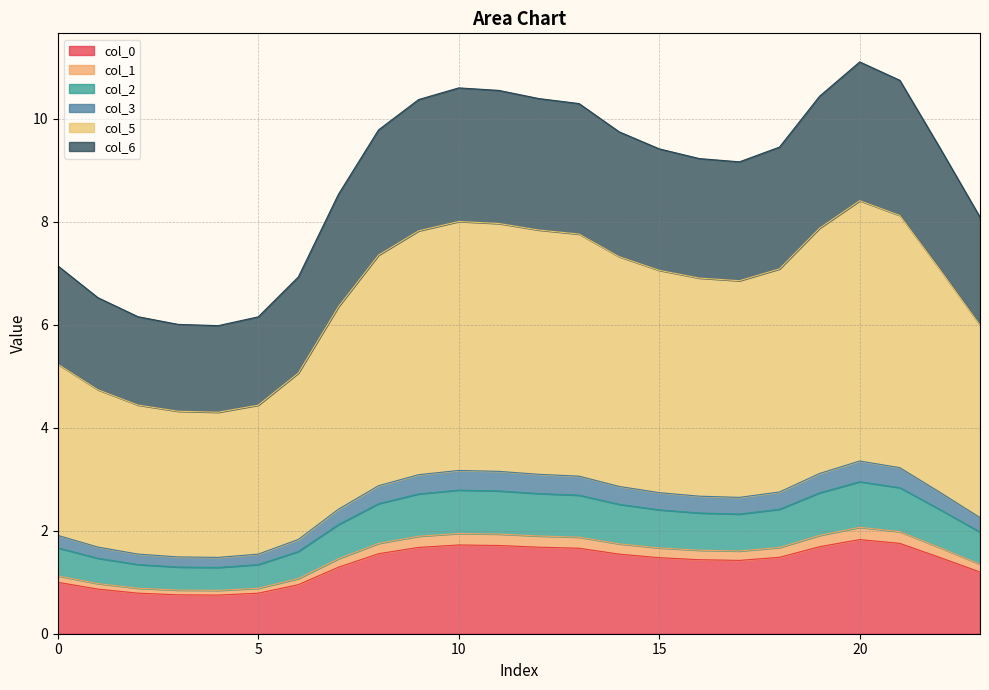

True or false: 6 and 3 cross at least once.

False